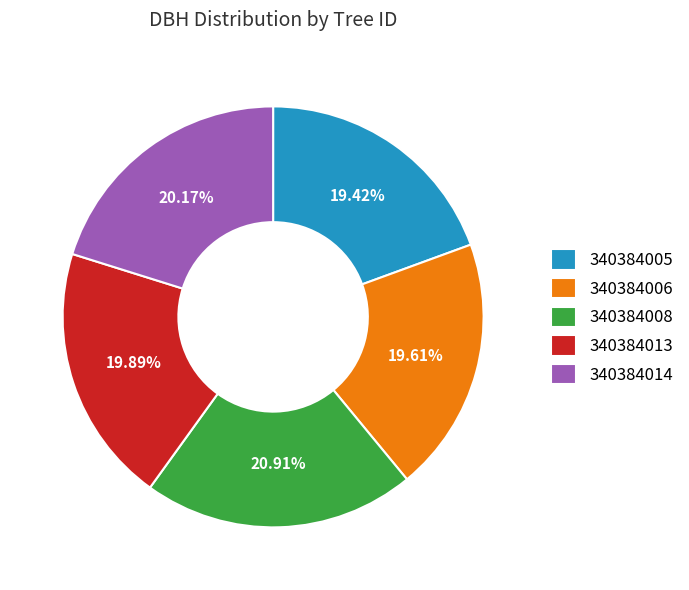

Is 340384005 the majority of the pie?

No